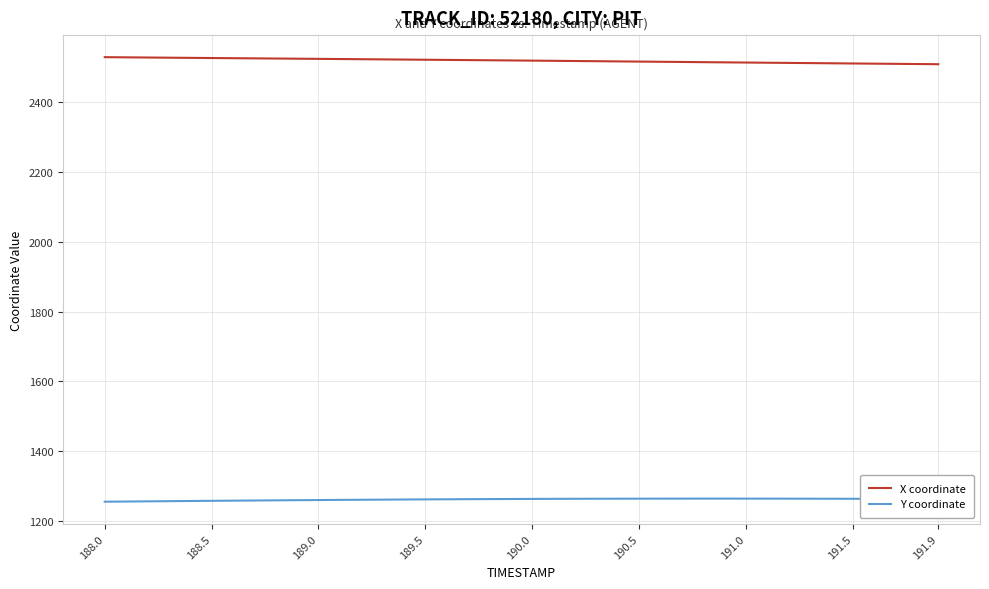

True or false: X coordinate and Y coordinate intersect in this chart.

False